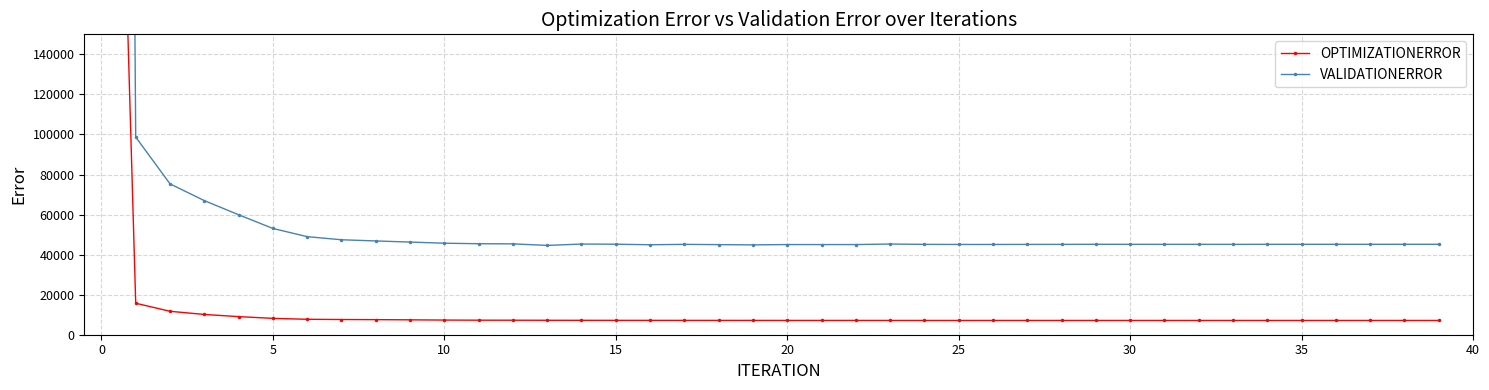

Is this an area chart (filled region under the line)?

No